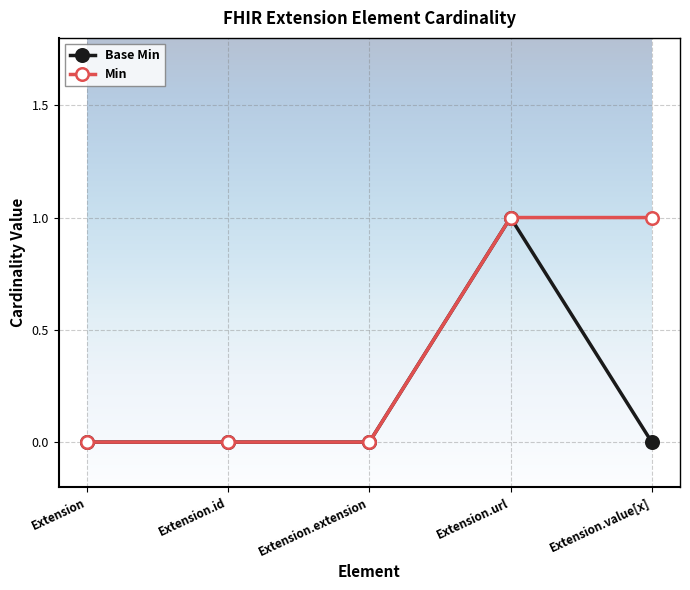

Reading left to right, what are all the values shown in this chart?

Base Min: Extension=0	Extension.id=0	Extension.extension=0	Extension.url=1	Extension.value[x]=0
Min: Extension=0	Extension.id=0	Extension.extension=0	Extension.url=1	Extension.value[x]=1